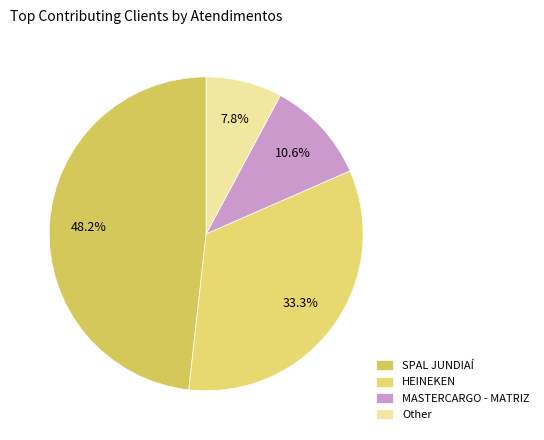

How many segments does this pie chart have?

4